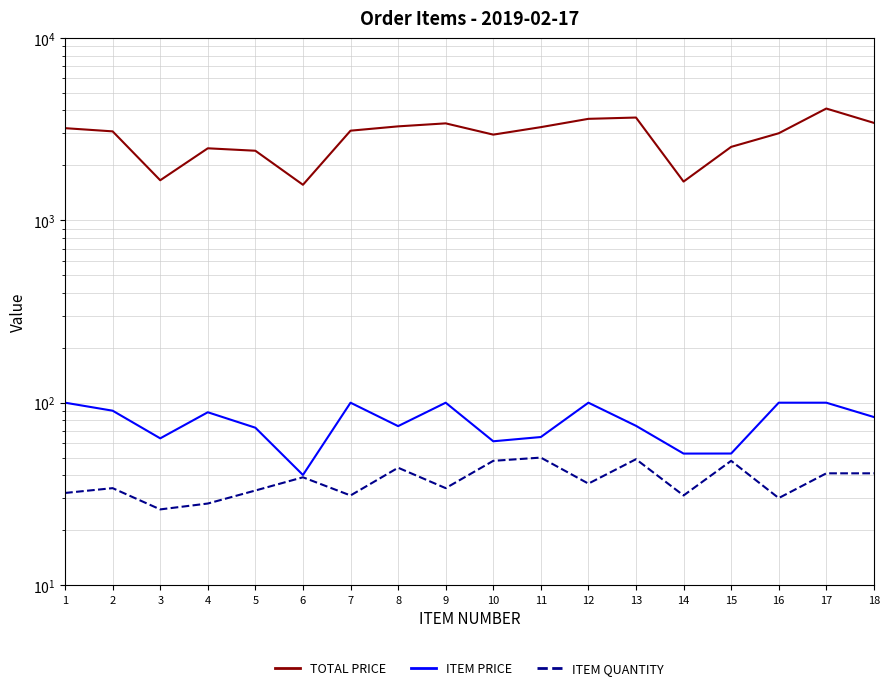

What are all the series names shown in the legend?

TOTAL PRICE, ITEM PRICE, ITEM QUANTITY